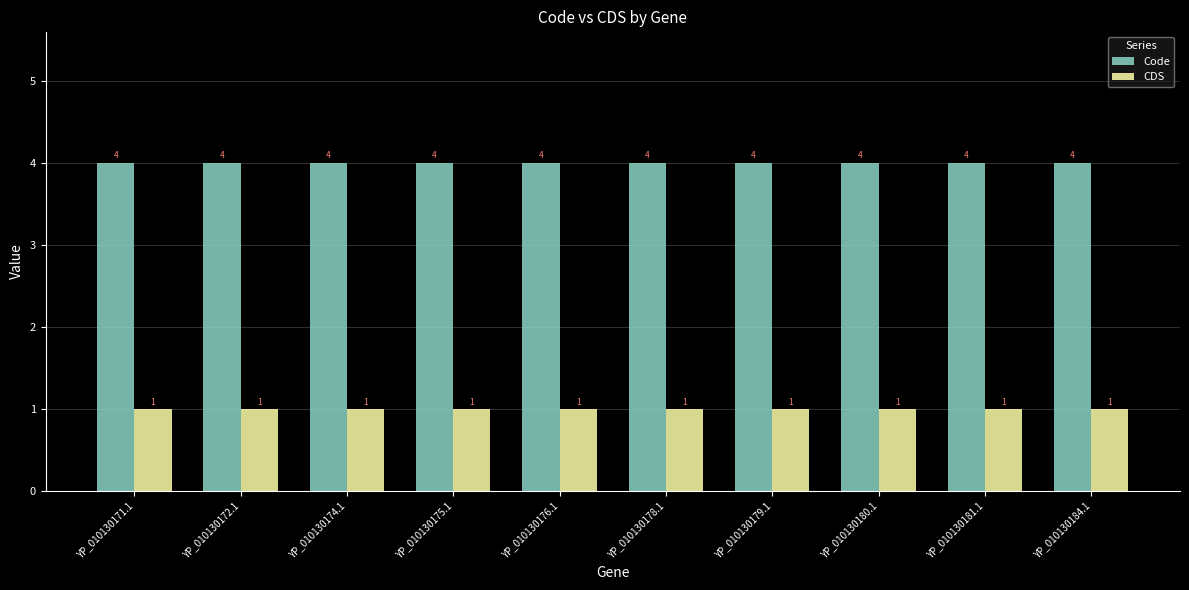

What is the approximate value of Code at YP_010130171.1?

4